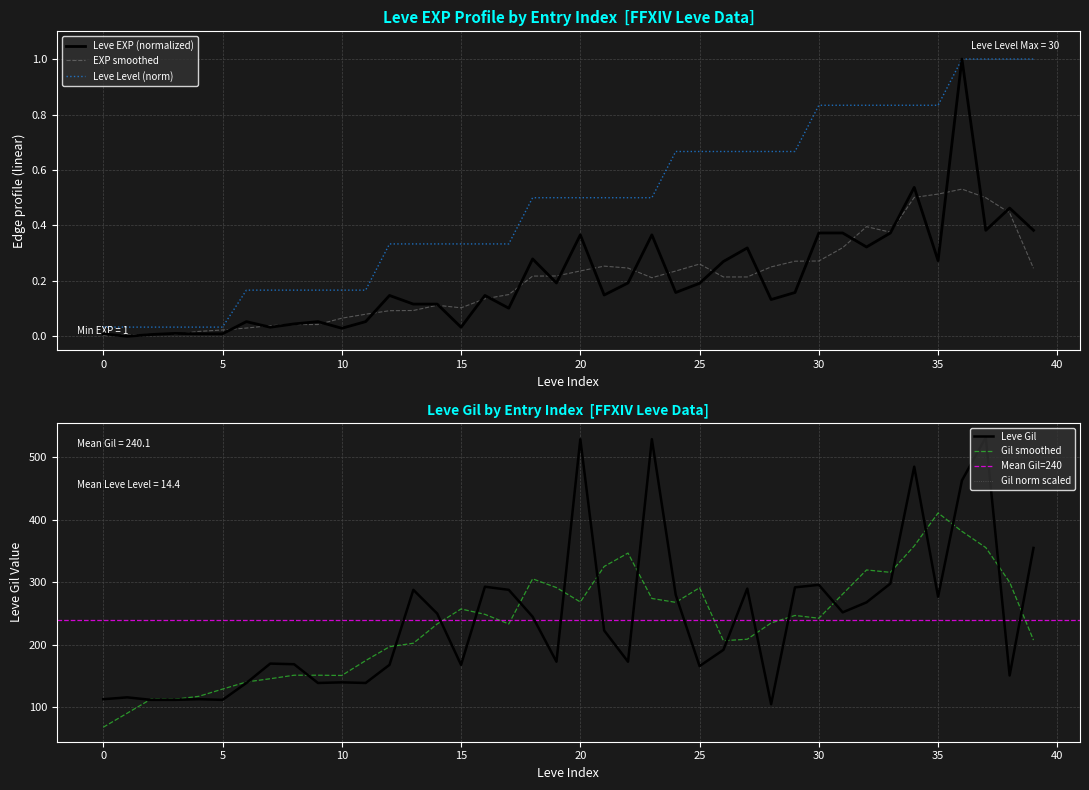

True or false: Leve EXP (normalized) has a value of 0.3 at 25.

False